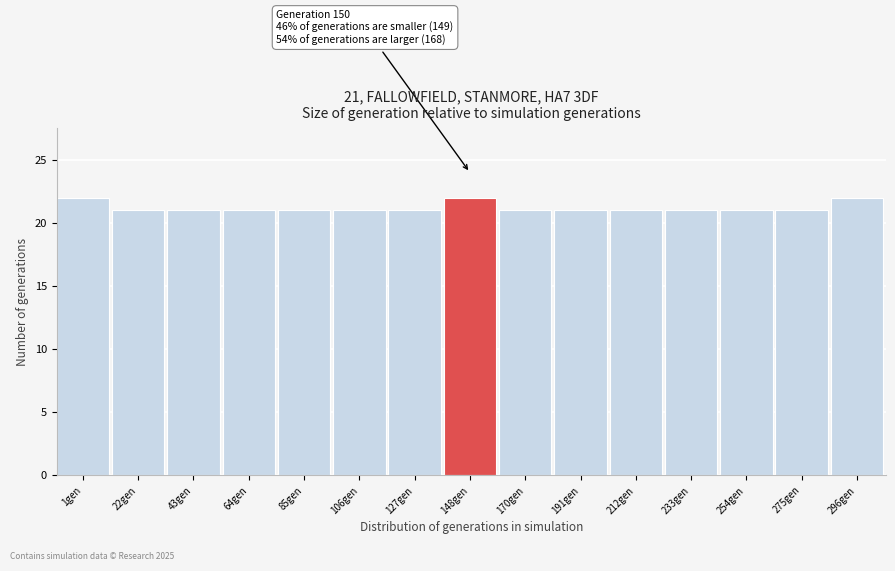

Reading right to left, what are all the values shown in this chart?

22	21	21	21	21	21	21	22	21	21	21	21	21	21	22